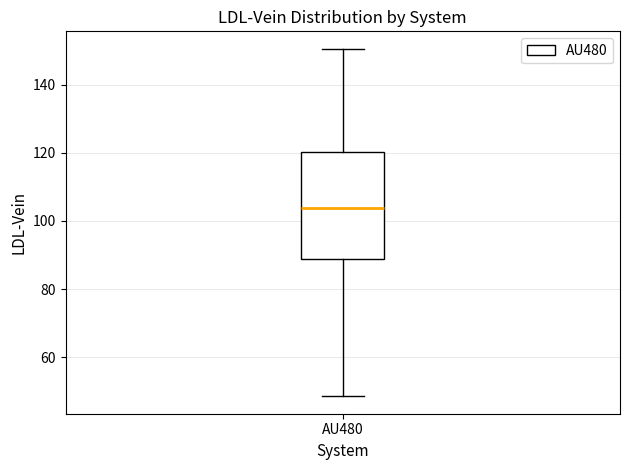

Transcribe this box plot: give where the median line is, the range the box spans, and where the two whiskers end, as read against the y-axis. The values are not printed on the chart, so give them approximately, as read against the axis.

median 104, box 88 to 120, whiskers 48 to 150